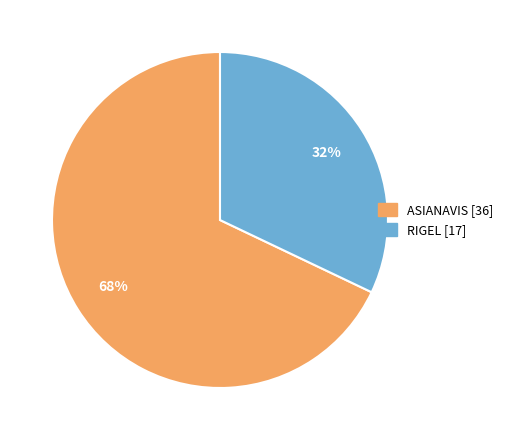

True or false: RIGEL accounts for 32% of the total.

True